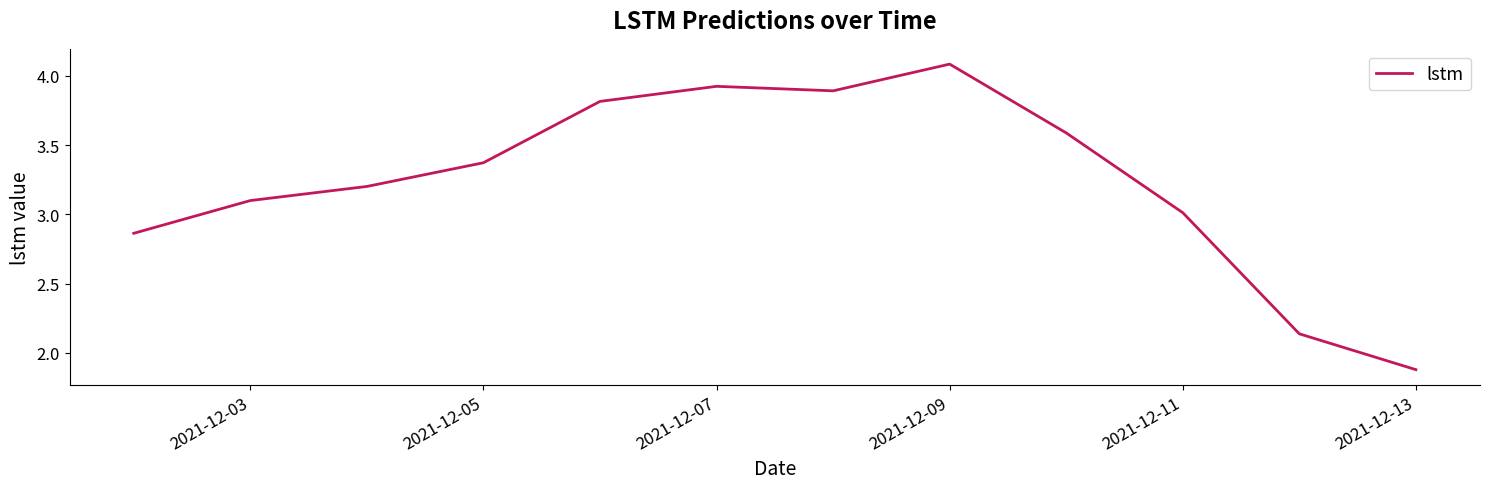

What is the greatest value displayed?

4.1